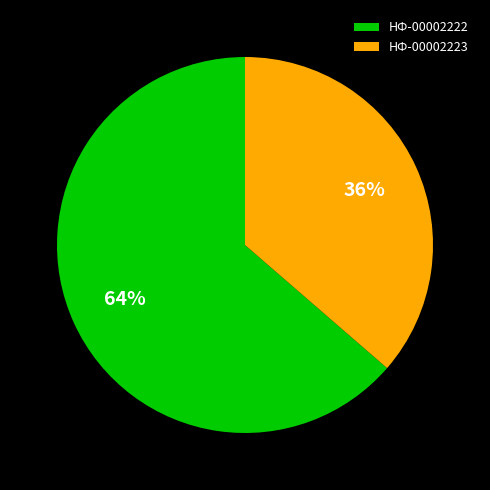

Between НФ-00002222 and НФ-00002223, which is larger?

НФ-00002222